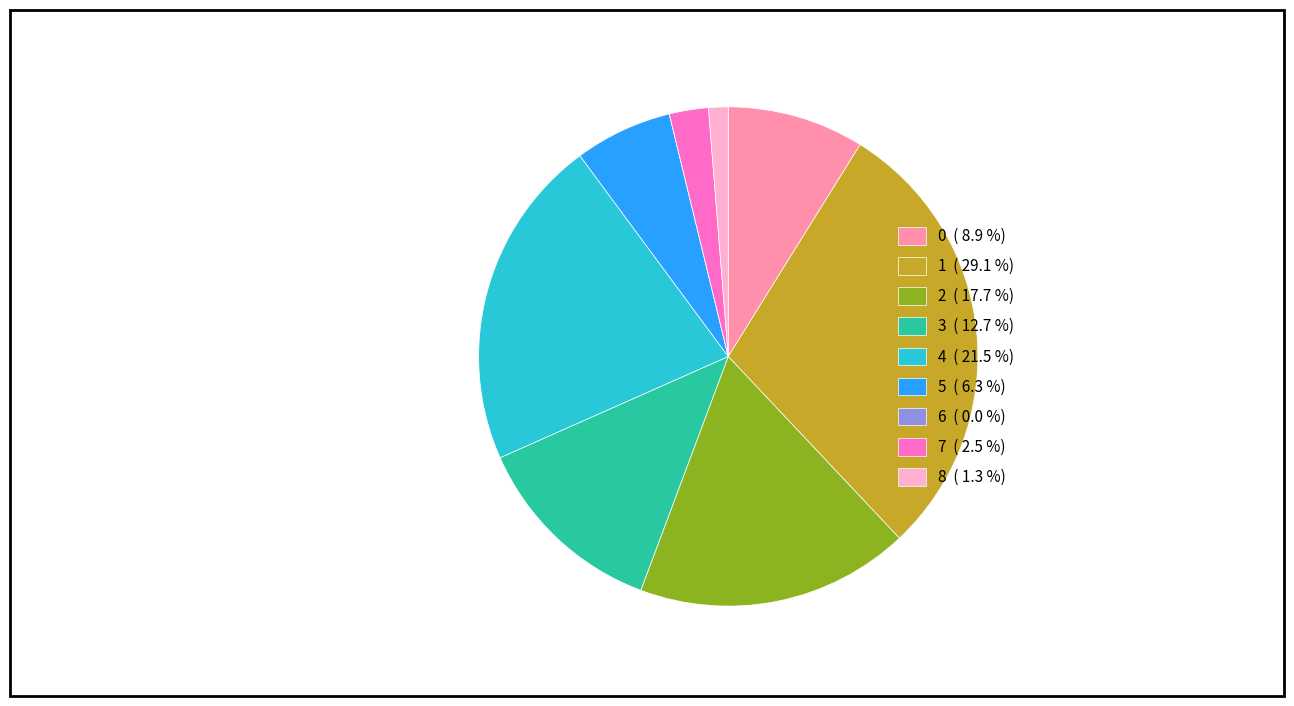

Is there any slice that represents more than half of the pie?

No